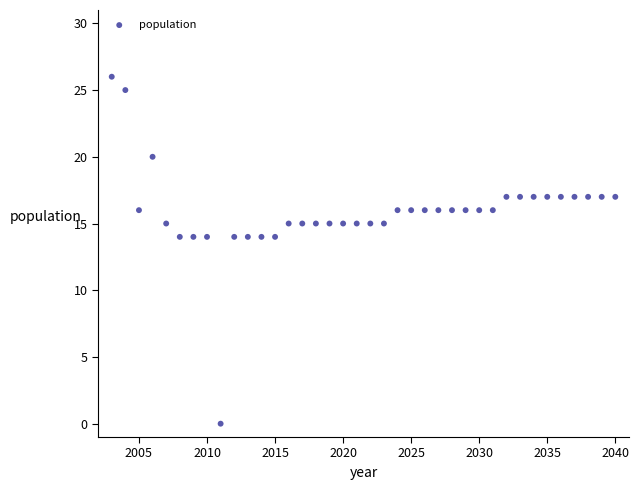

What is the range of X values (max minus min)?

37